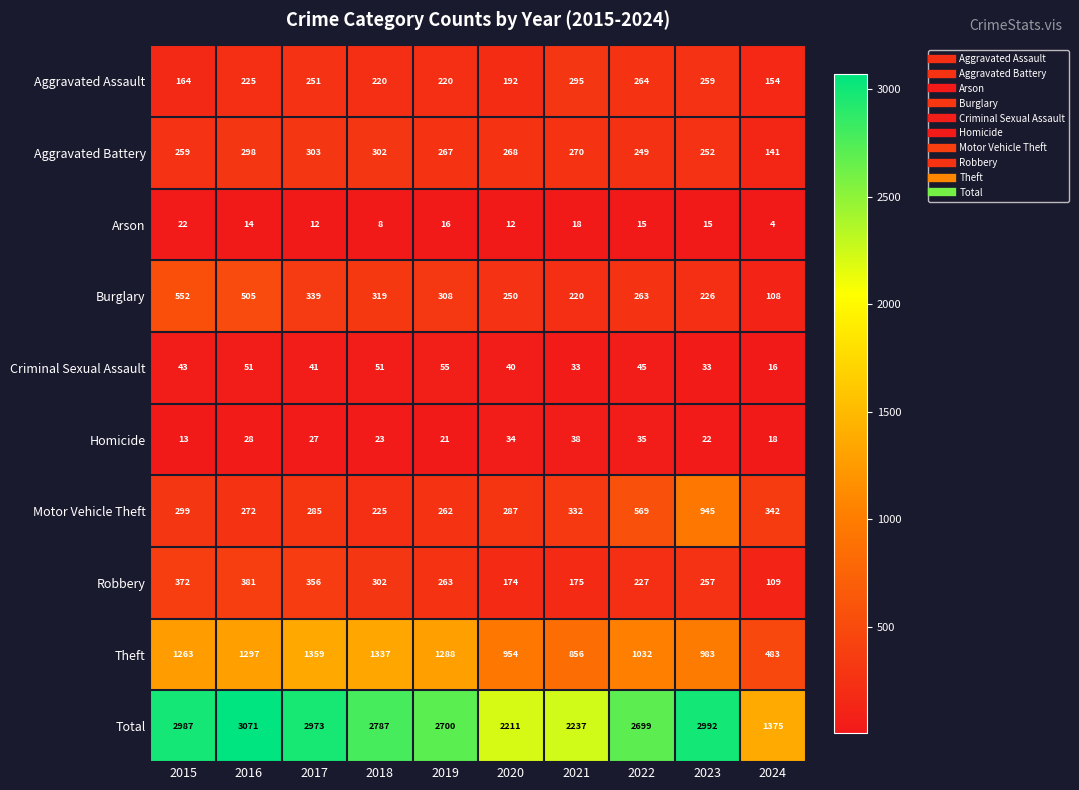

What is the approximate value of Arson at 2017, to the nearest 5?

10